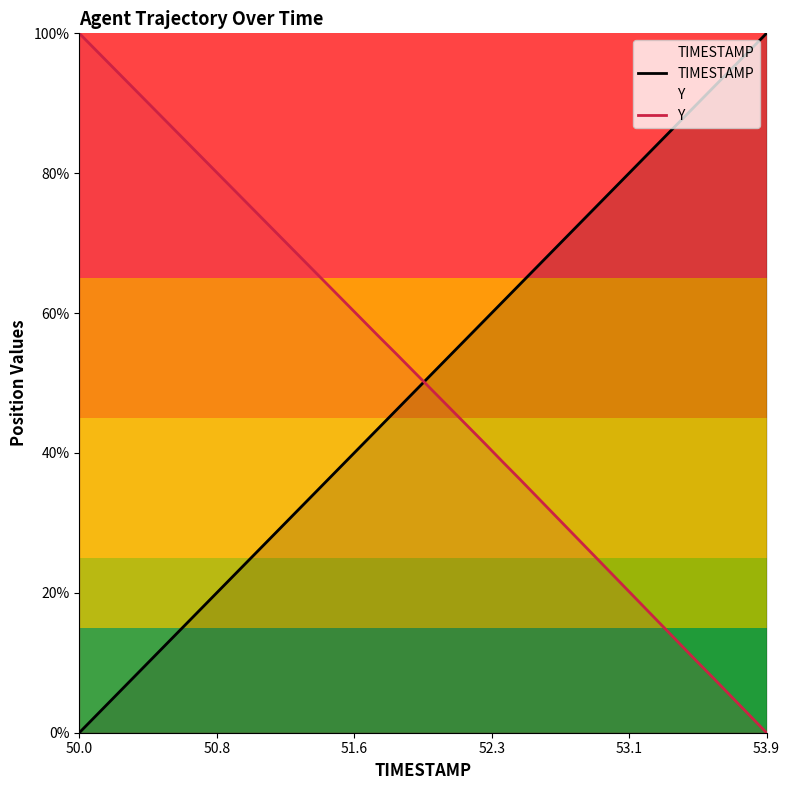

How many categories are shown in the chart?

40